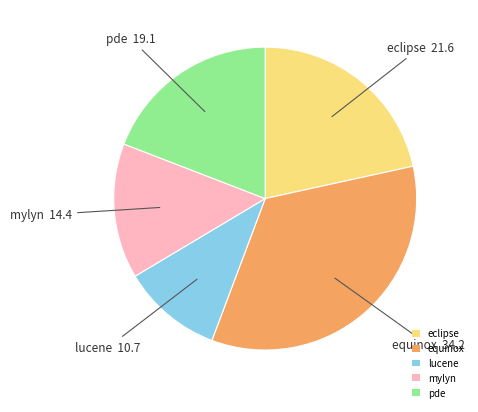

Is eclipse the majority of the pie?

No